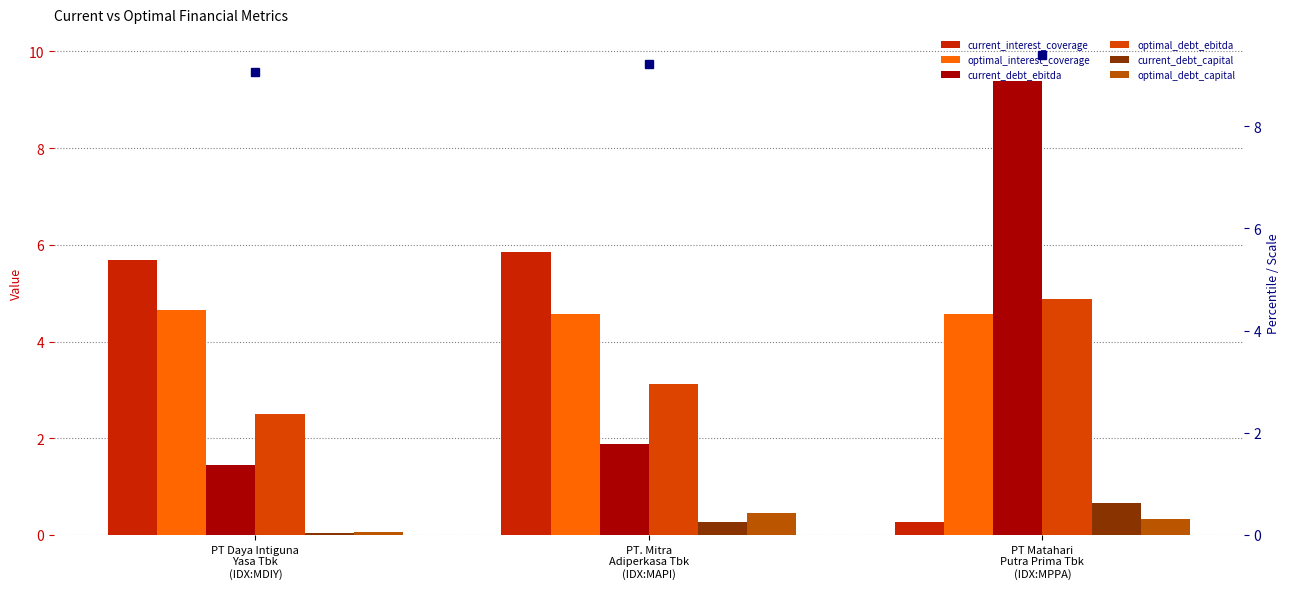

Reading right to left, list all the values displayed in this chart.

current_interest_coverage: PT Matahari
Putra Prima Tbk
(IDX:MPPA)=0.3	PT. Mitra
Adiperkasa Tbk
(IDX:MAPI)=5.8	PT Daya Intiguna
Yasa Tbk
(IDX:MDIY)=5.7
optimal_interest_coverage: PT Matahari
Putra Prima Tbk
(IDX:MPPA)=4.6	PT. Mitra
Adiperkasa Tbk
(IDX:MAPI)=4.6	PT Daya Intiguna
Yasa Tbk
(IDX:MDIY)=4.6
current_debt_ebitda: PT Matahari
Putra Prima Tbk
(IDX:MPPA)=9.4	PT. Mitra
Adiperkasa Tbk
(IDX:MAPI)=1.9	PT Daya Intiguna
Yasa Tbk
(IDX:MDIY)=1.4
optimal_debt_ebitda: PT Matahari
Putra Prima Tbk
(IDX:MPPA)=4.9	PT. Mitra
Adiperkasa Tbk
(IDX:MAPI)=3.1	PT Daya Intiguna
Yasa Tbk
(IDX:MDIY)=2.5
current_debt_capital: PT Matahari
Putra Prima Tbk
(IDX:MPPA)=0.7	PT. Mitra
Adiperkasa Tbk
(IDX:MAPI)=0.3	PT Daya Intiguna
Yasa Tbk
(IDX:MDIY)=0.0
optimal_debt_capital: PT Matahari
Putra Prima Tbk
(IDX:MPPA)=0.3	PT. Mitra
Adiperkasa Tbk
(IDX:MAPI)=0.5	PT Daya Intiguna
Yasa Tbk
(IDX:MDIY)=0.1